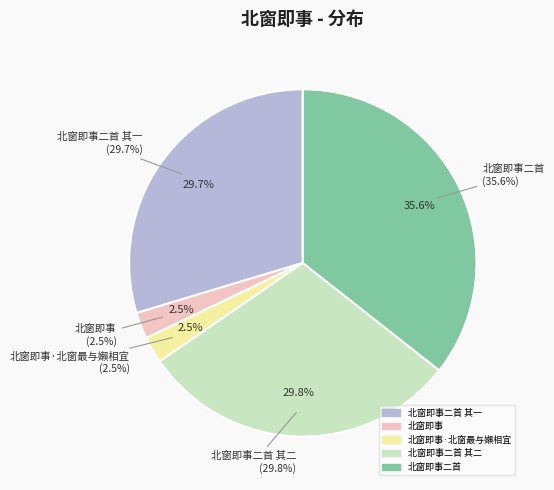

Which slice is the largest?

北窗即事二首